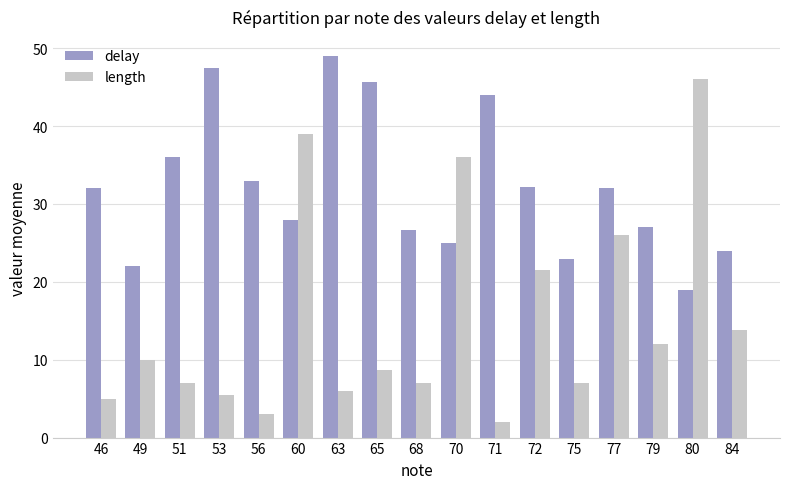

How many distinct data groups are displayed?

2